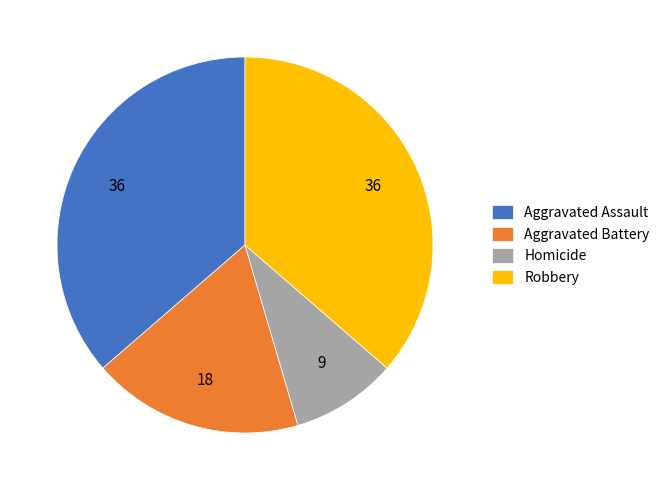

Is it true that Robbery is 50% of the pie?

False